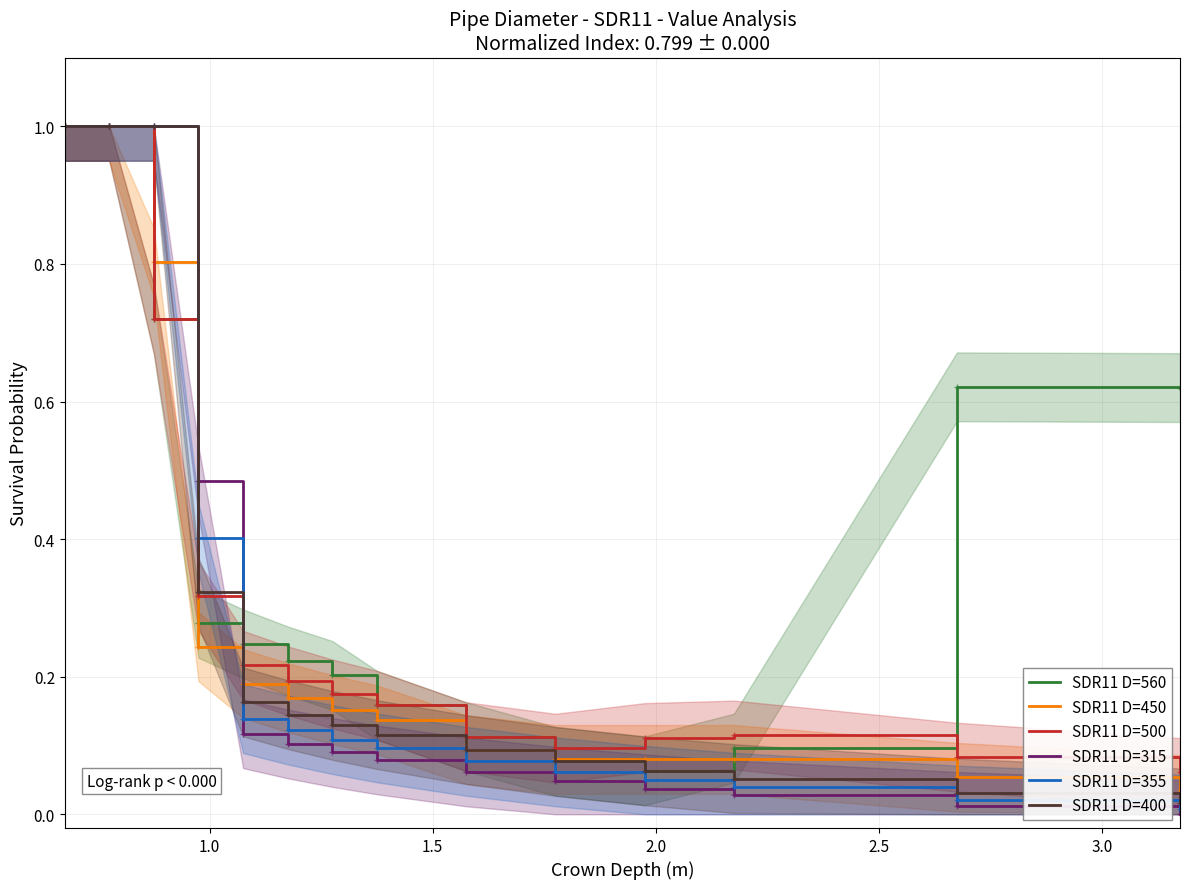

How many data points does each series have?

14